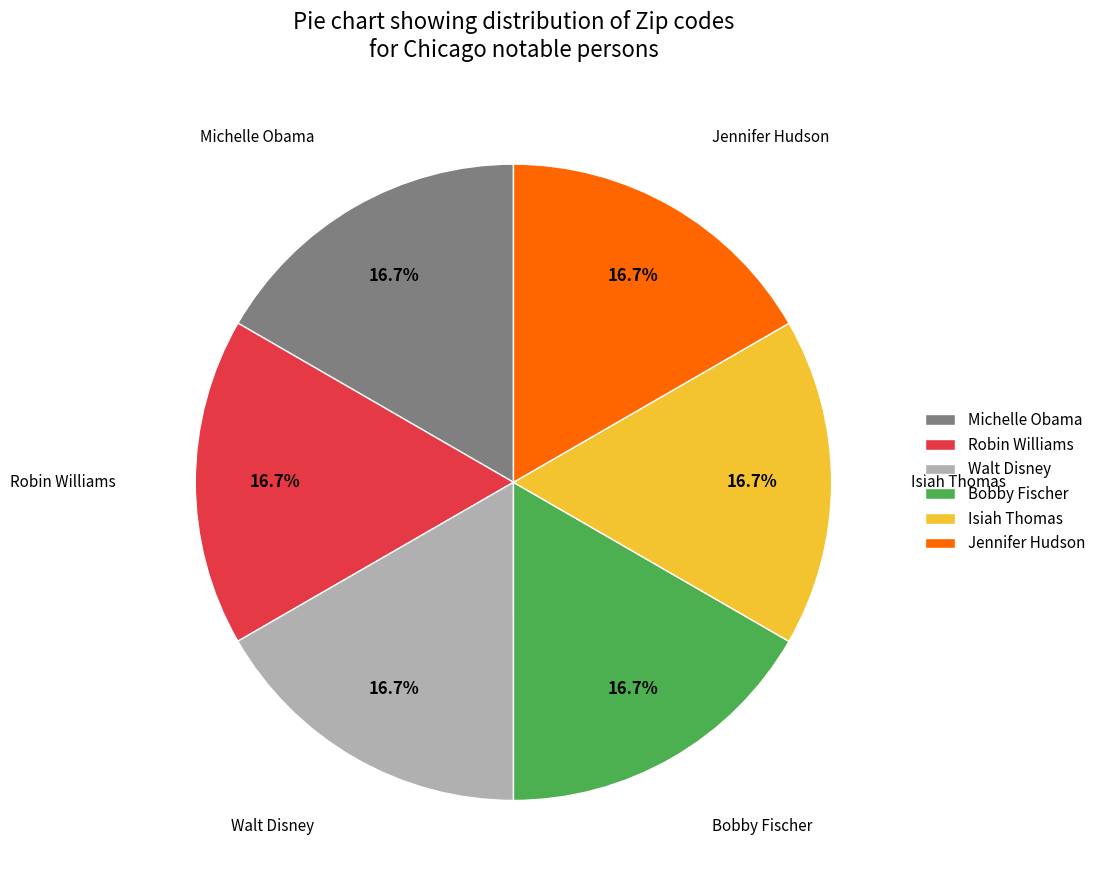

Do Walt Disney and Robin Williams together represent more than half of the pie?

No